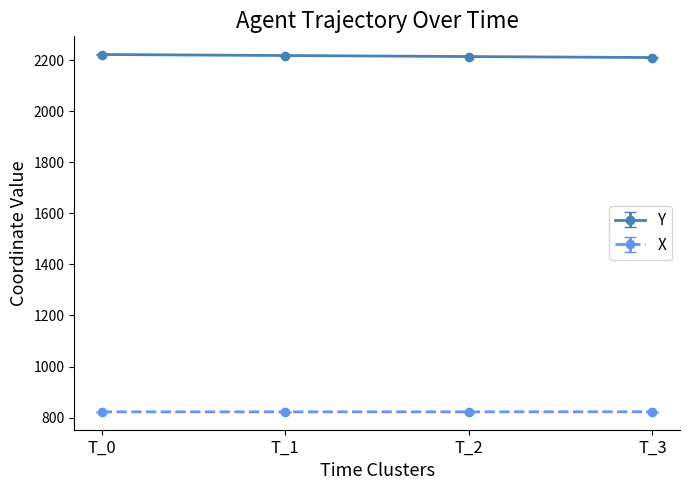

At how many categories does at least one series exceed 1918?

4